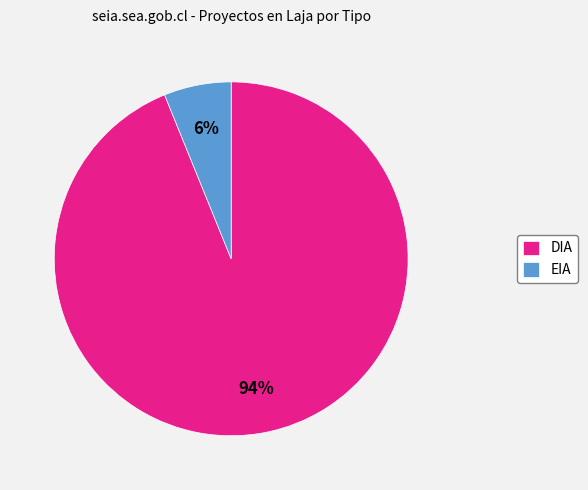

Rank the categories by value from highest to lowest.

DIA, EIA